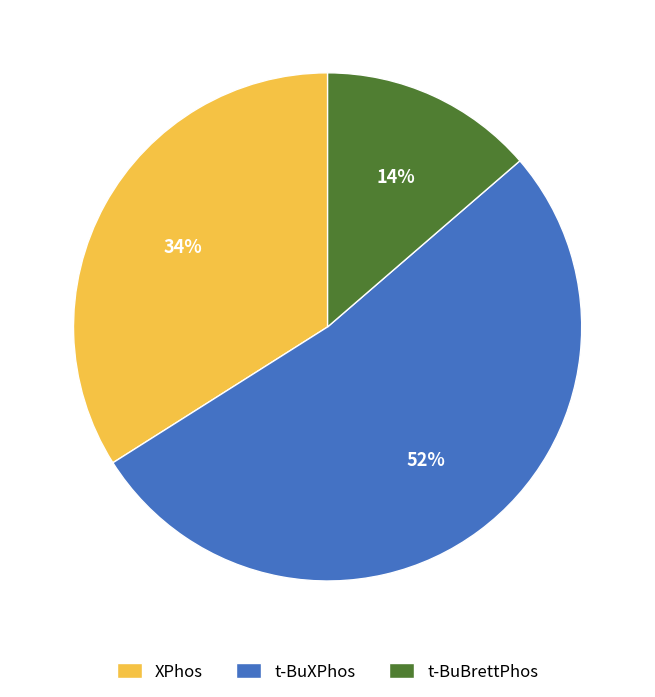

Rank the categories by value from highest to lowest.

t-BuXPhos, XPhos, t-BuBrettPhos